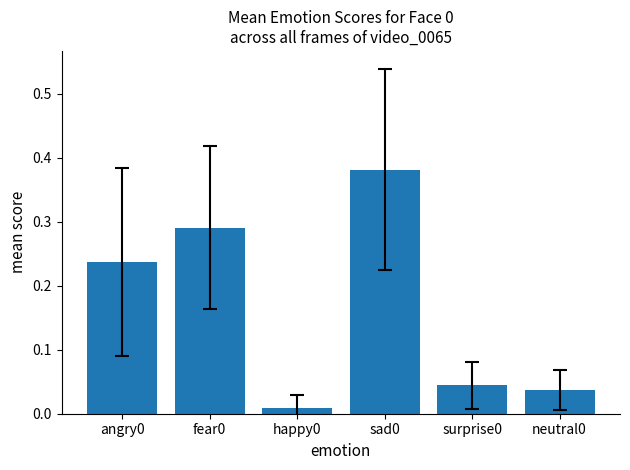

The value at angry0 is 0.1. True or false?

False